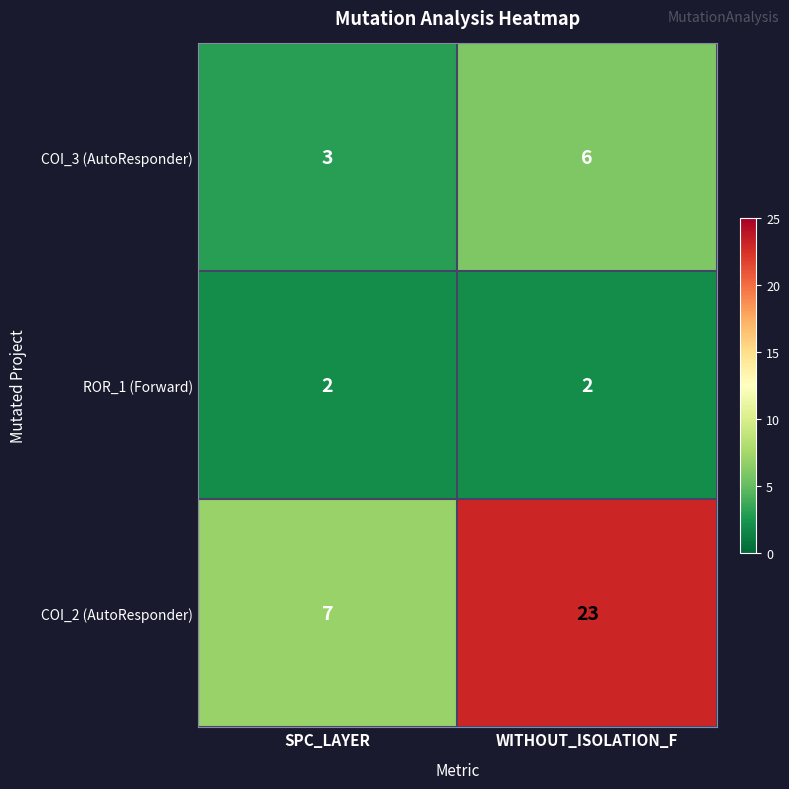

Rank the series at WITHOUT_ISOLATION_F from highest to lowest value.

COI_2 (AutoResponder), COI_3 (AutoResponder), ROR_1 (Forward)